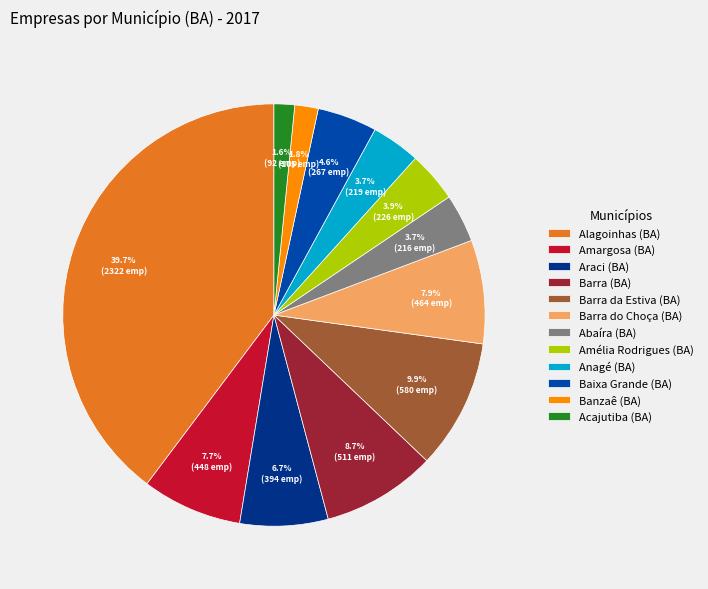

Which category has the biggest portion of the pie?

Alagoinhas (BA)